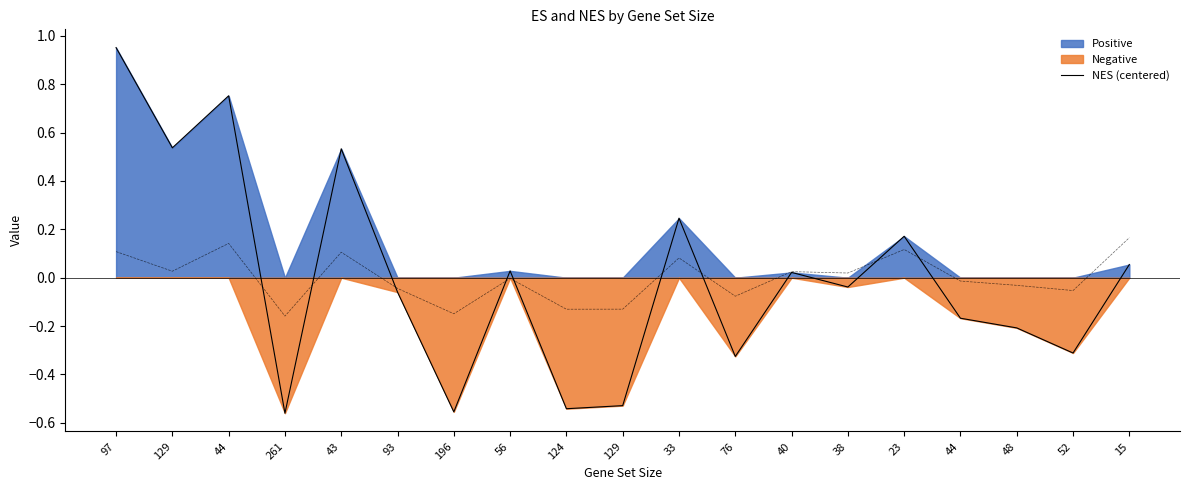

The value at 56 is 0.0. True or false?

True